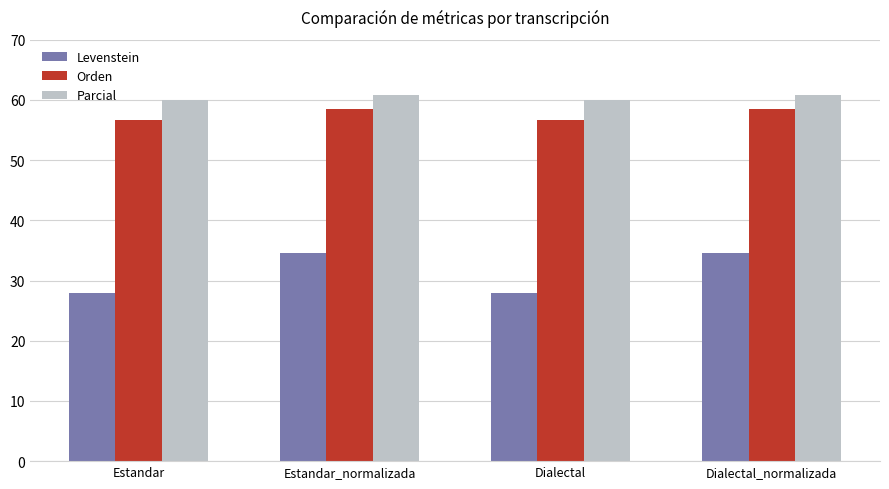

Reading right to left, list all the values displayed in this chart.

Levenstein: 34.6	27.9	34.6	27.9
Orden: 58.5	56.7	58.5	56.7
Parcial: 60.9	60.0	60.9	60.0